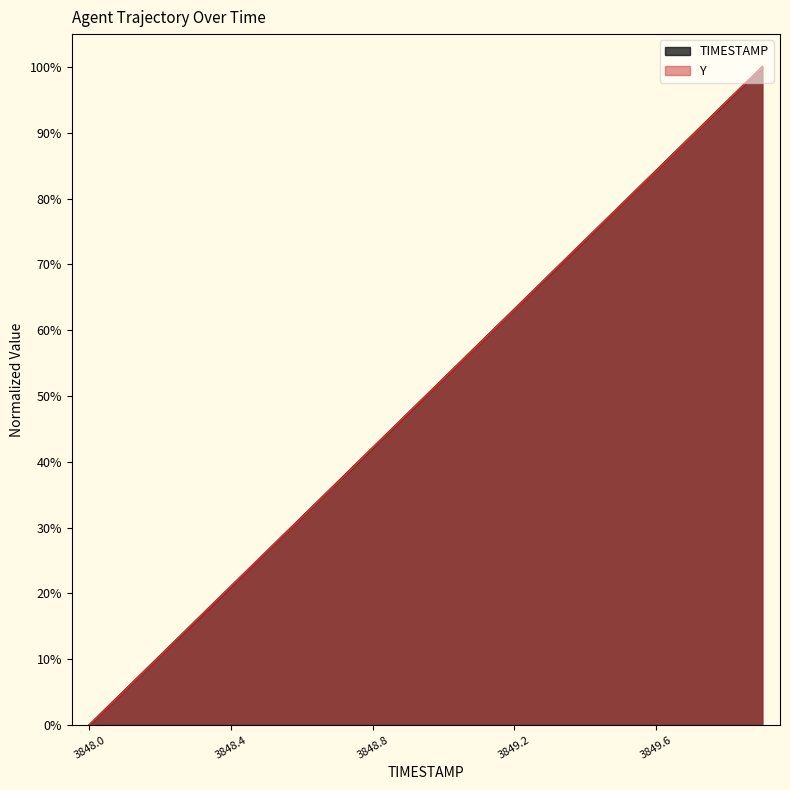

At 3849.7, list the series in order from smallest to largest.

Y, TIMESTAMP